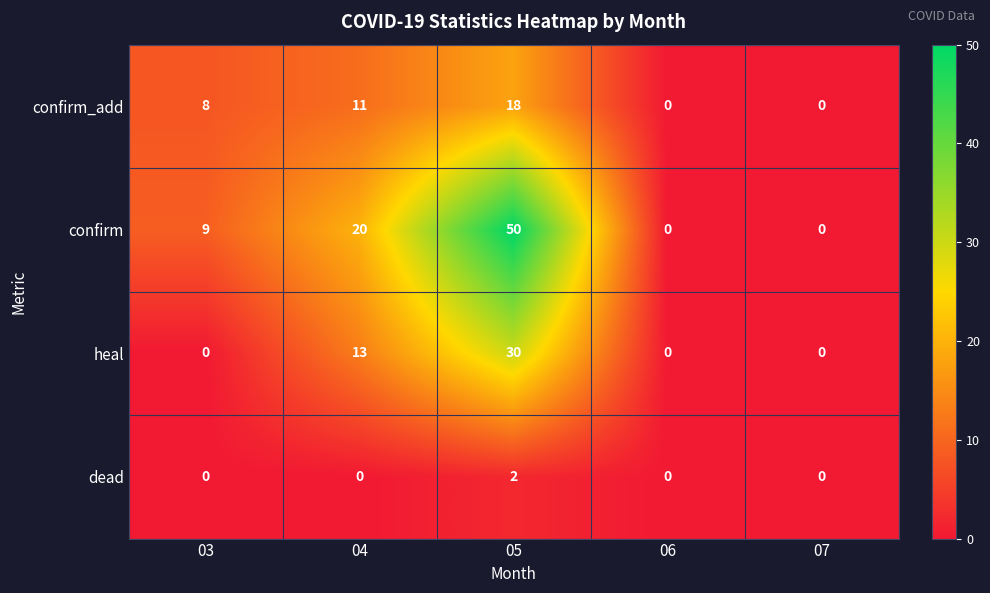

At how many categories does at least one series exceed 7?

3